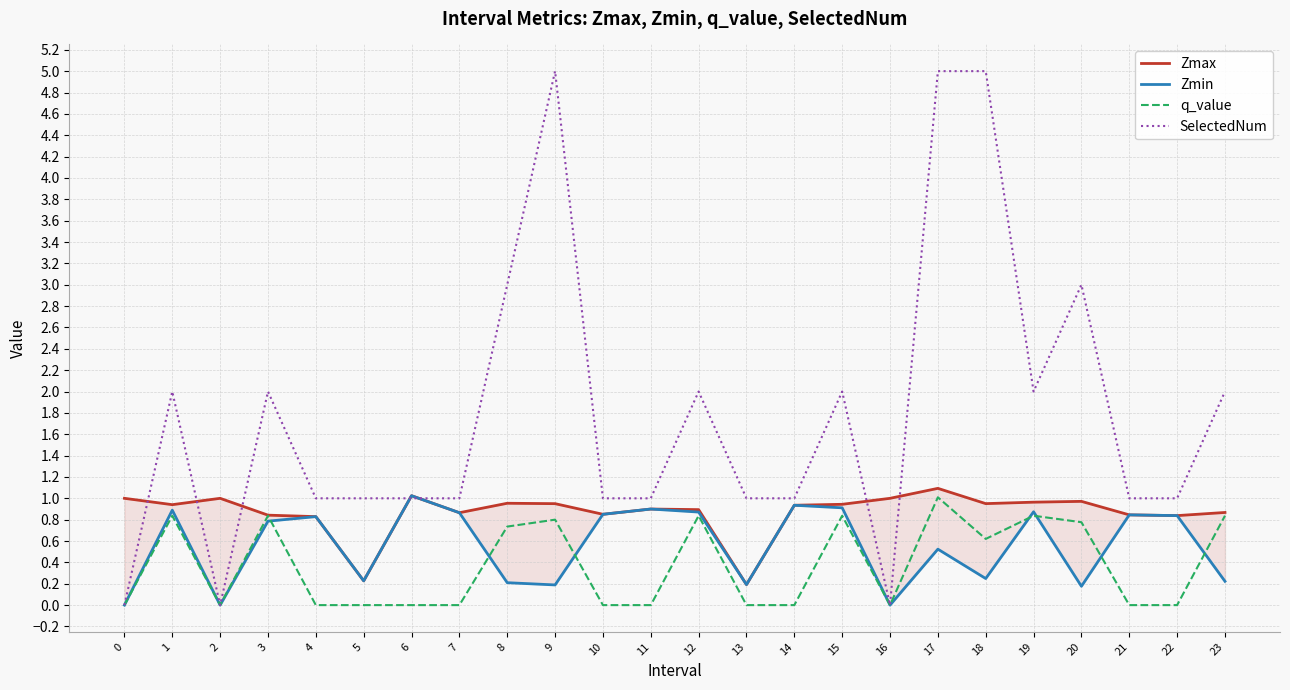

How many lines are shown in the chart?

4